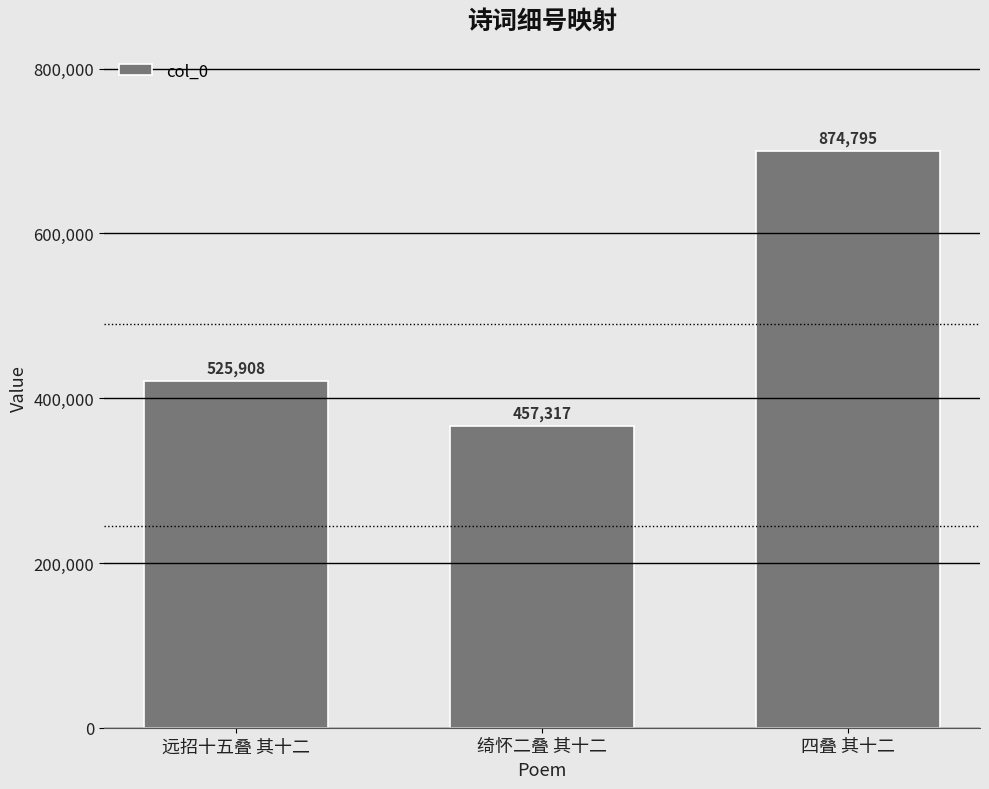

What is the average value?

619340